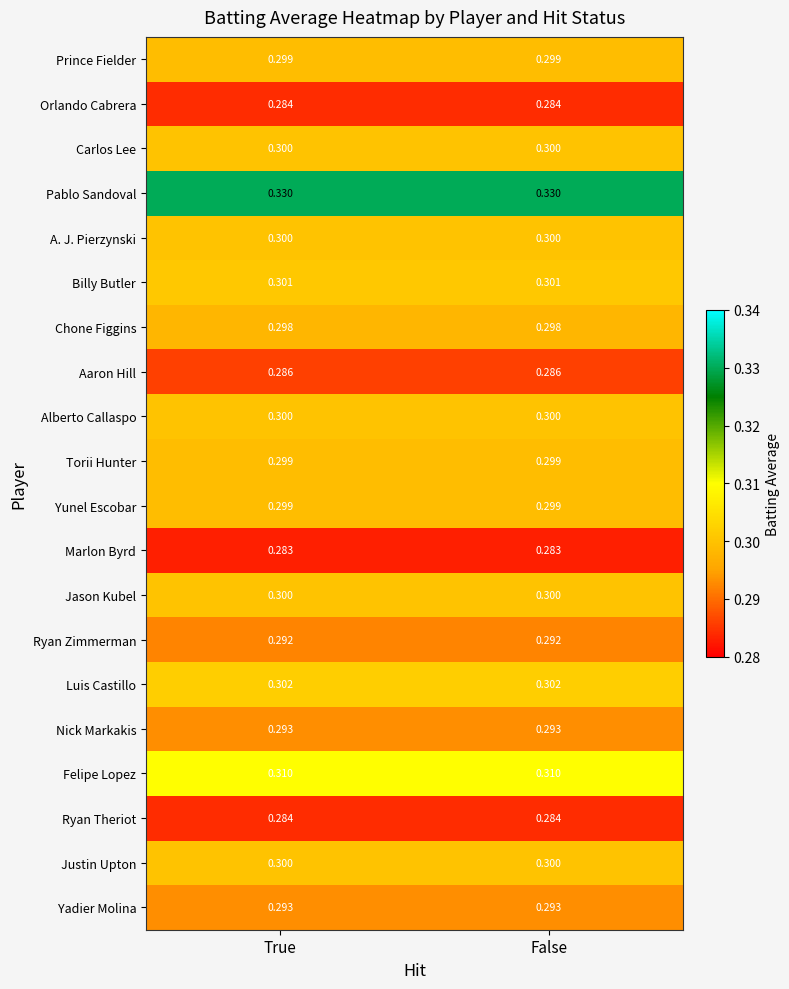

Is the value of Marlon Byrd at True greater than the value of Jason Kubel at True?

No